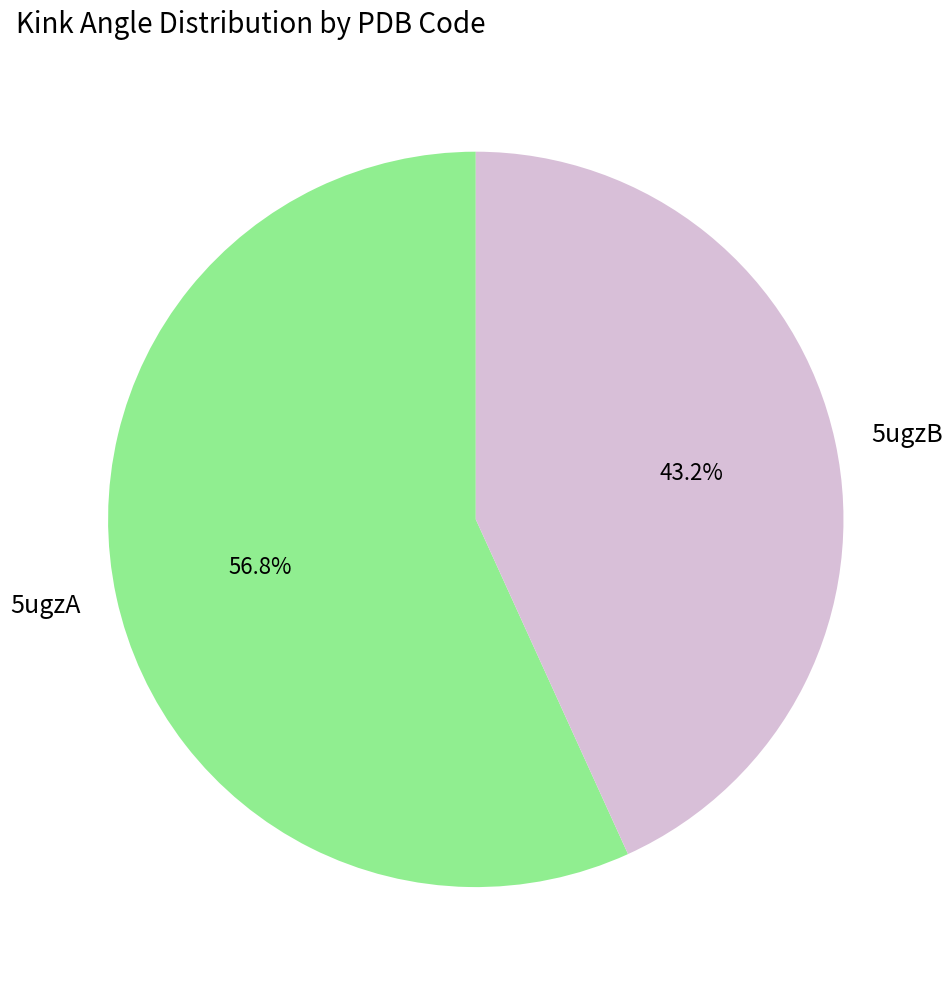

What is the smallest slice in the pie chart?

5ugzB